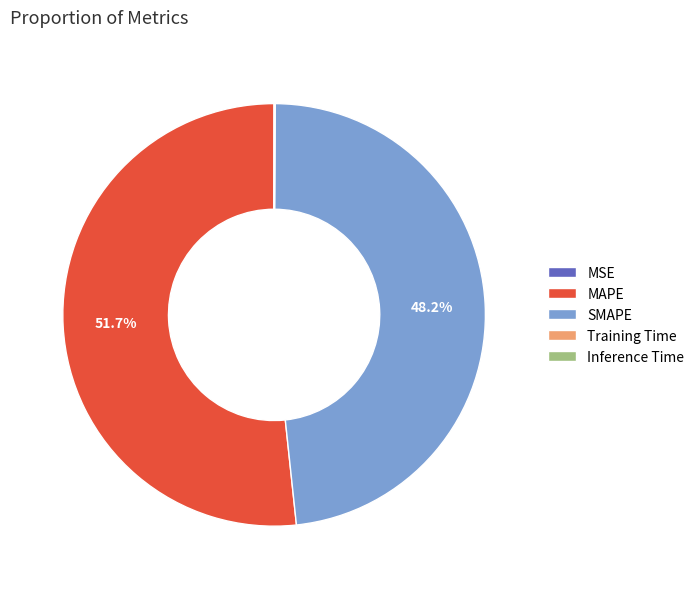

Does any single category account for the majority?

Yes